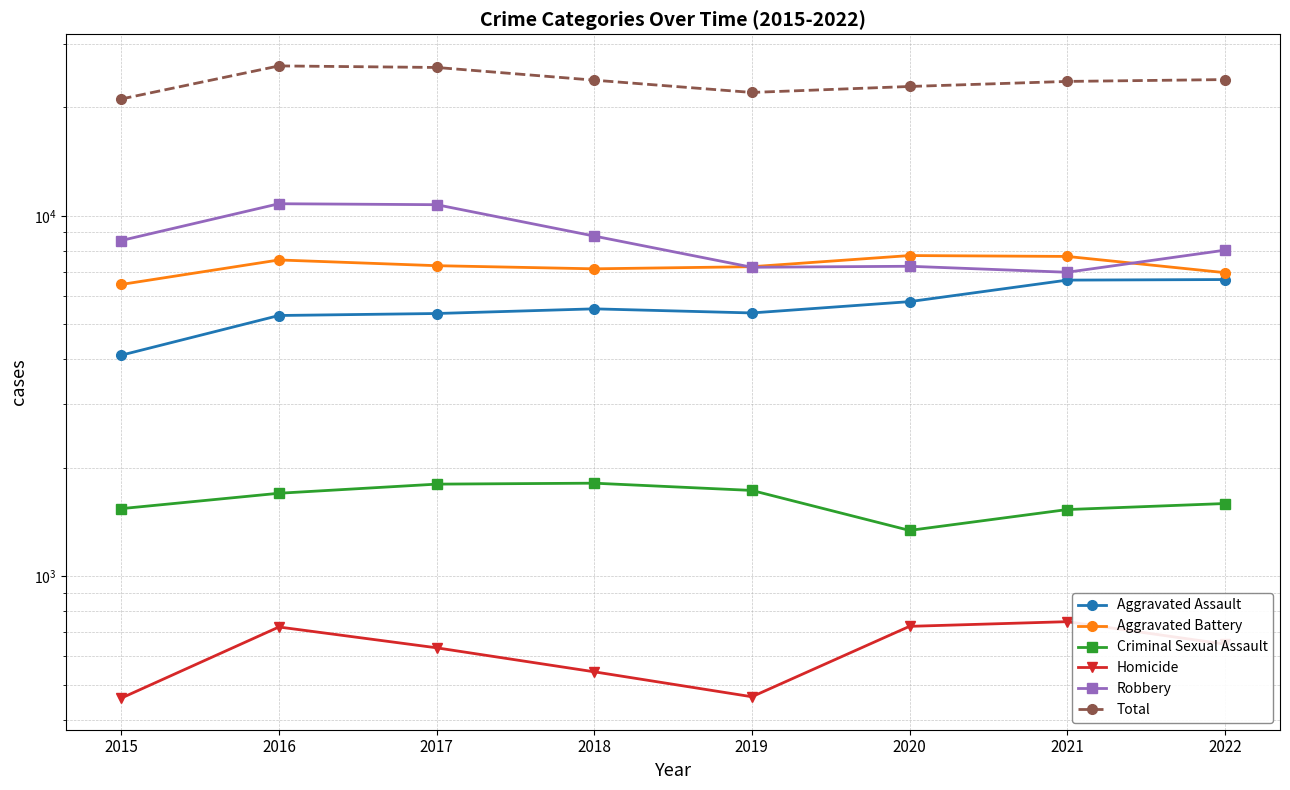

The value of Total at 2022 is 23877. True or false?

True